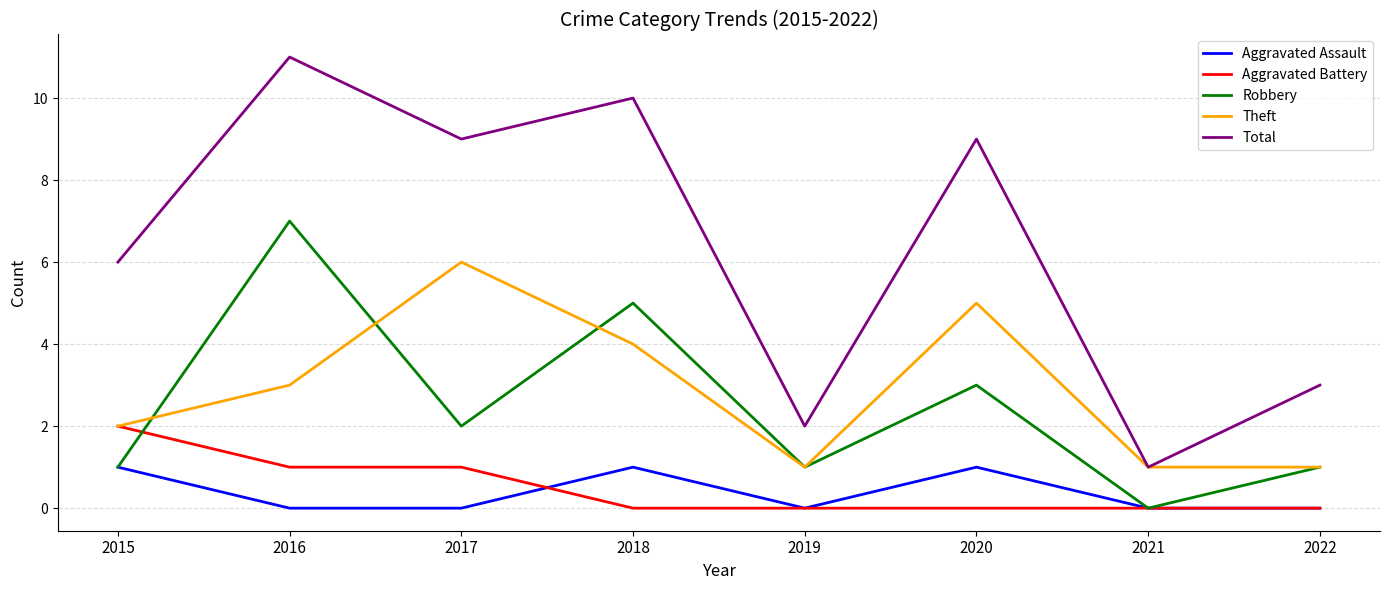

At which label does Aggravated Battery reach its peak?

2015